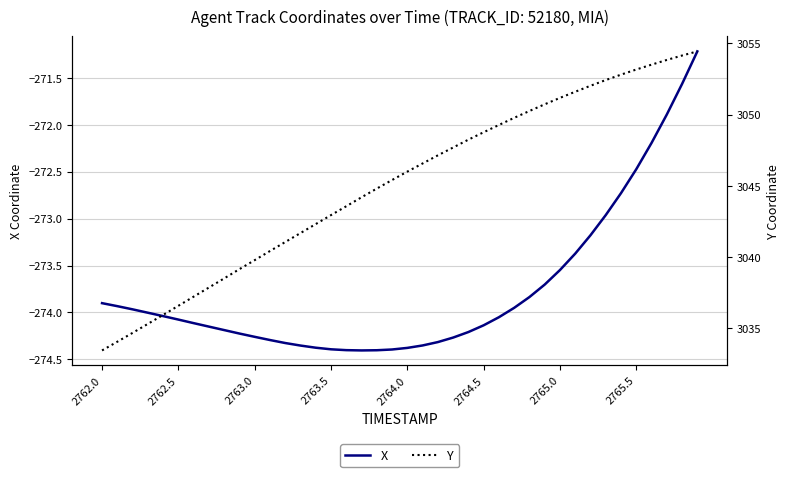

What is the maximum value for X?

-271.2